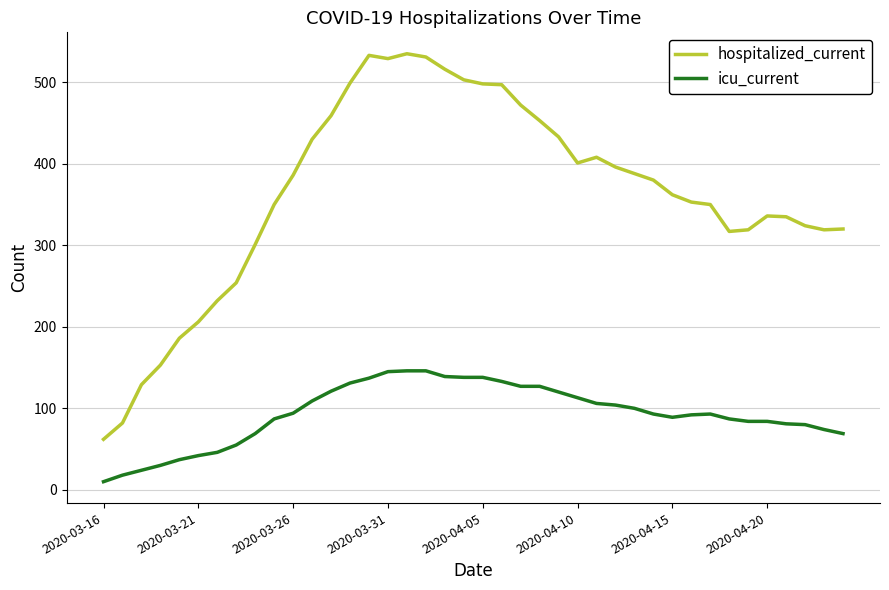

Which series has the largest total across all categories?

hospitalized_current